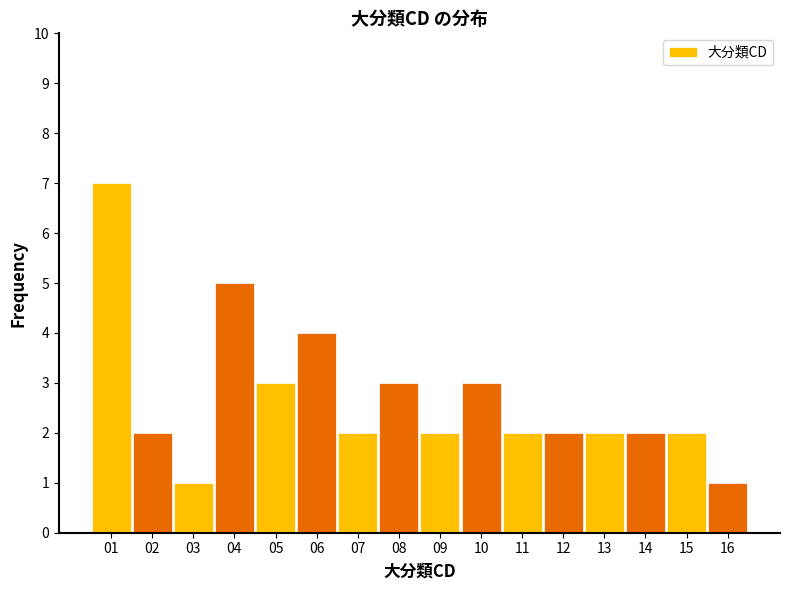

Reading right to left, what are all the values shown in this chart?

16=1	15=2	14=2	13=2	12=2	11=2	10=3	09=2	08=3	07=2	06=4	05=3	04=5	03=1	02=2	01=7